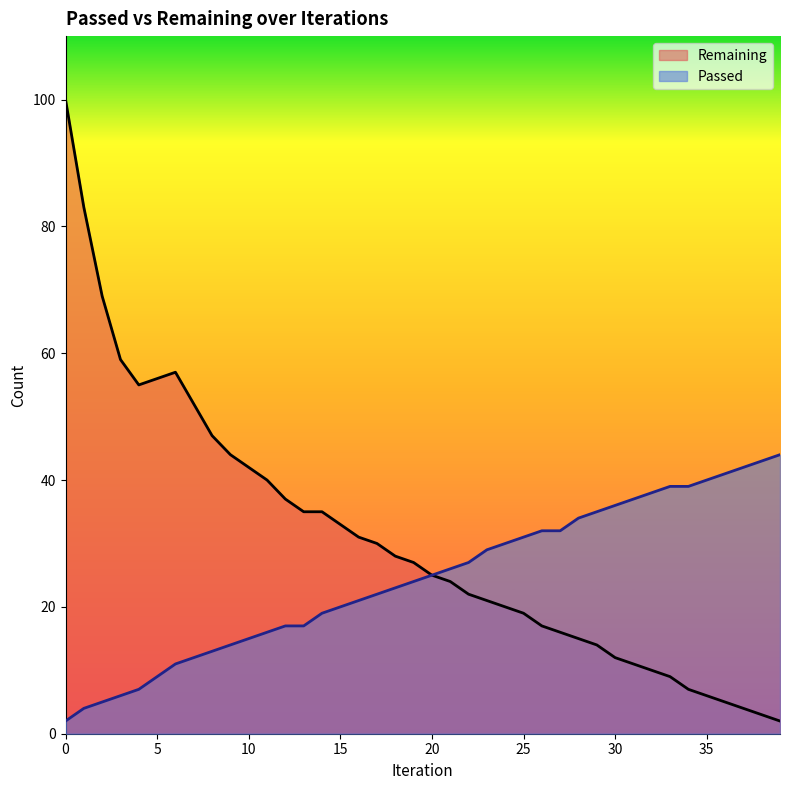

What is the difference between the maximum and minimum values in the Passed series?

42